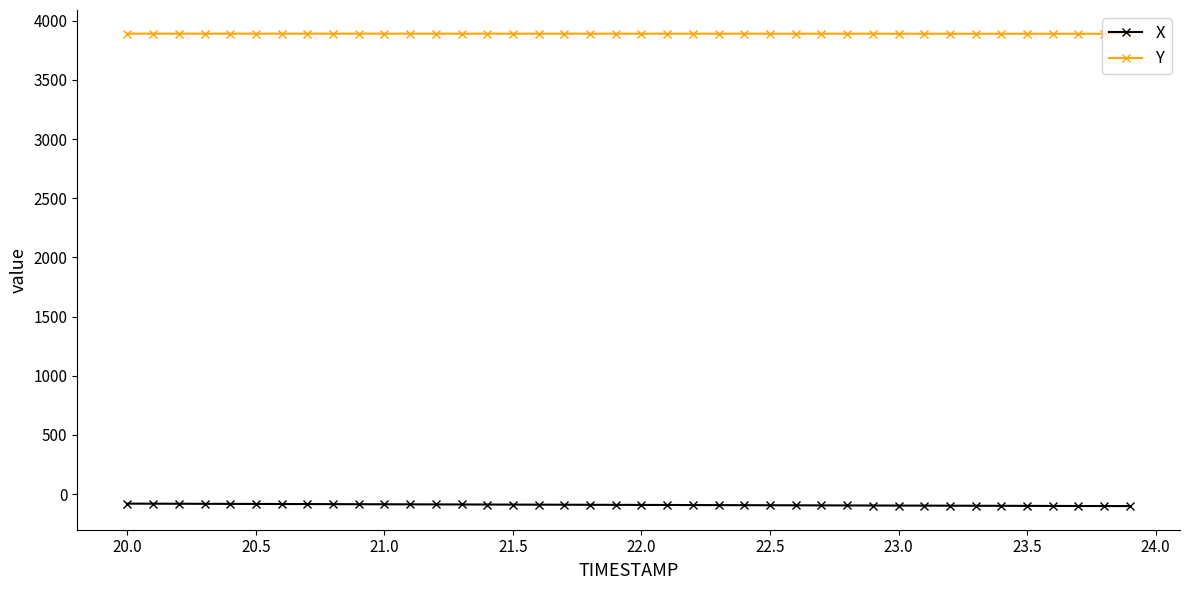

What is the greatest value displayed?

3890.8